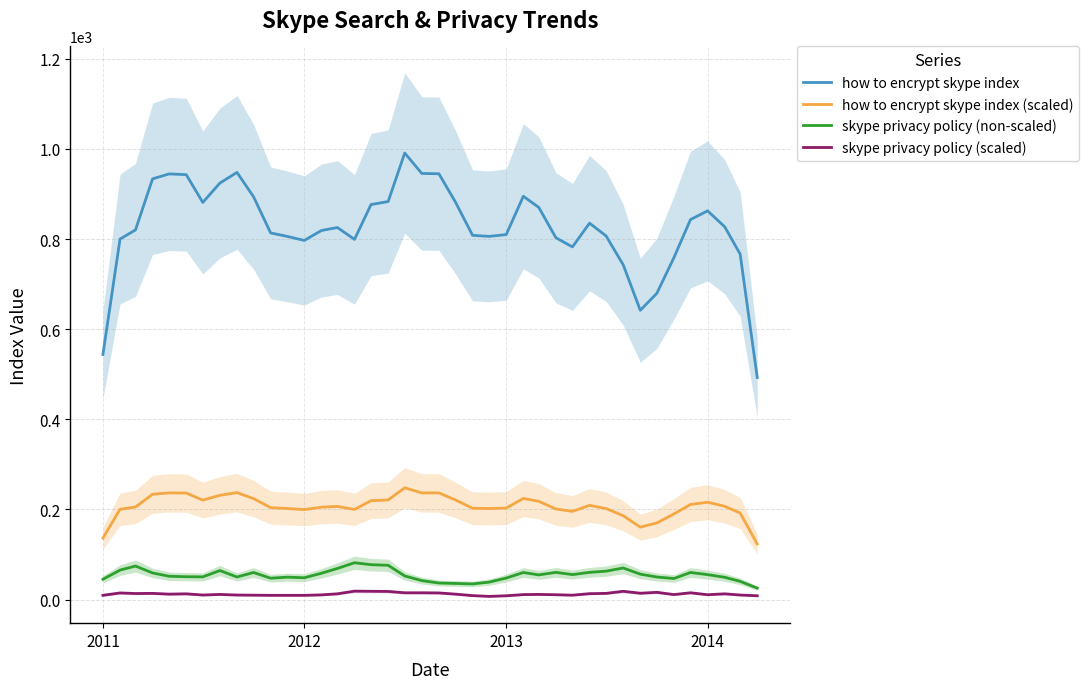

The value of how to encrypt skype index (scaled) at 2012 is 341.2. True or false?

False